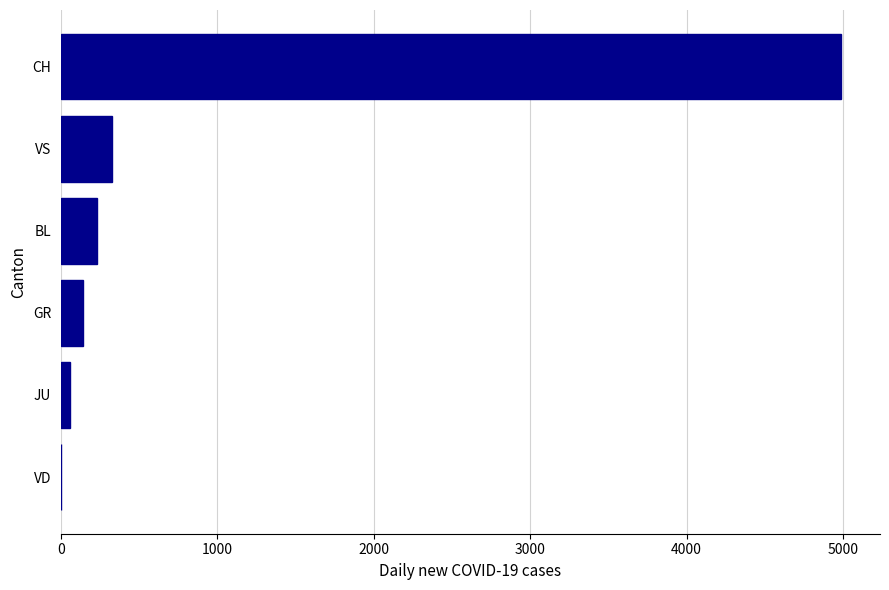

Reading bottom to top, extract all data points from this chart.

VD=0	JU=59	GR=139	BL=233	VS=323	CH=4988